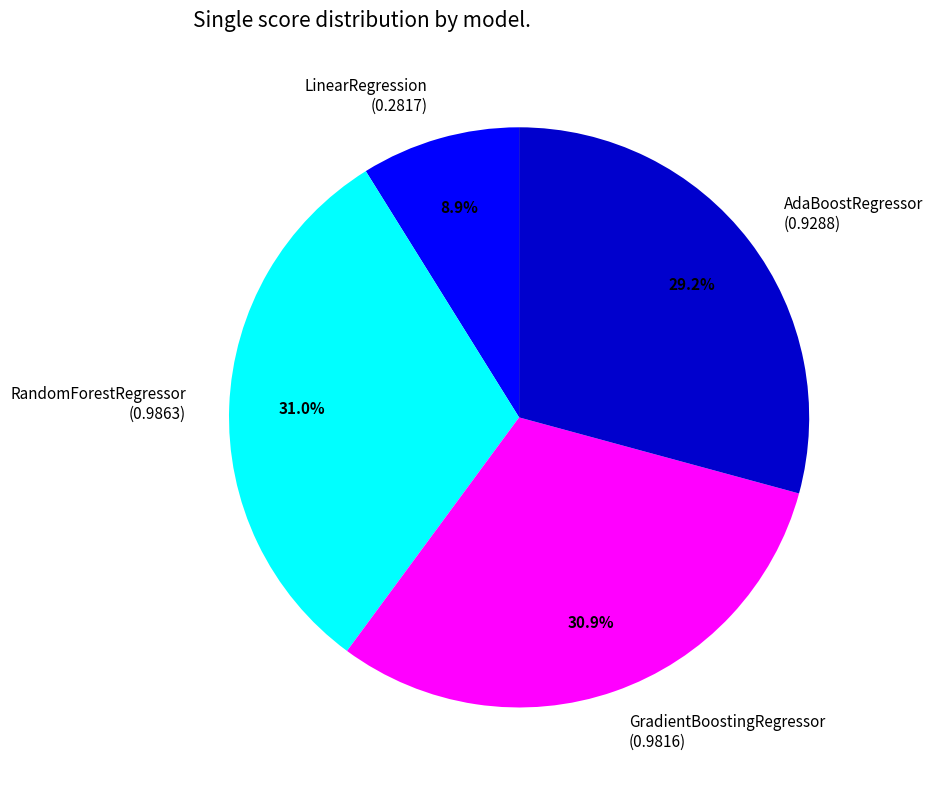

Is there any slice that represents more than half of the pie?

No